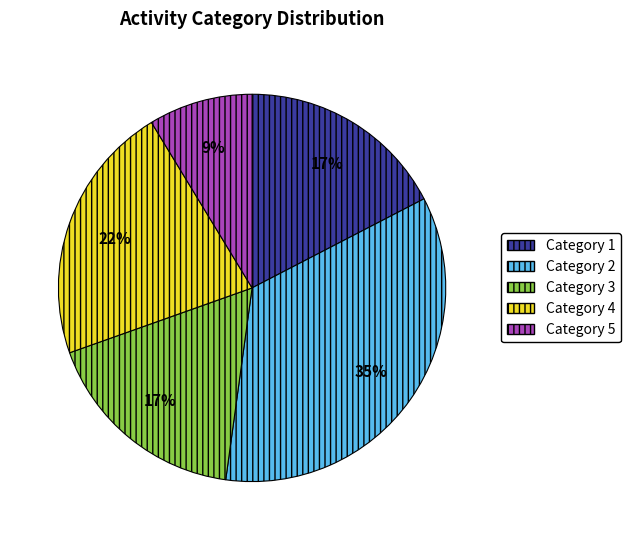

Is there a majority slice in this chart?

No